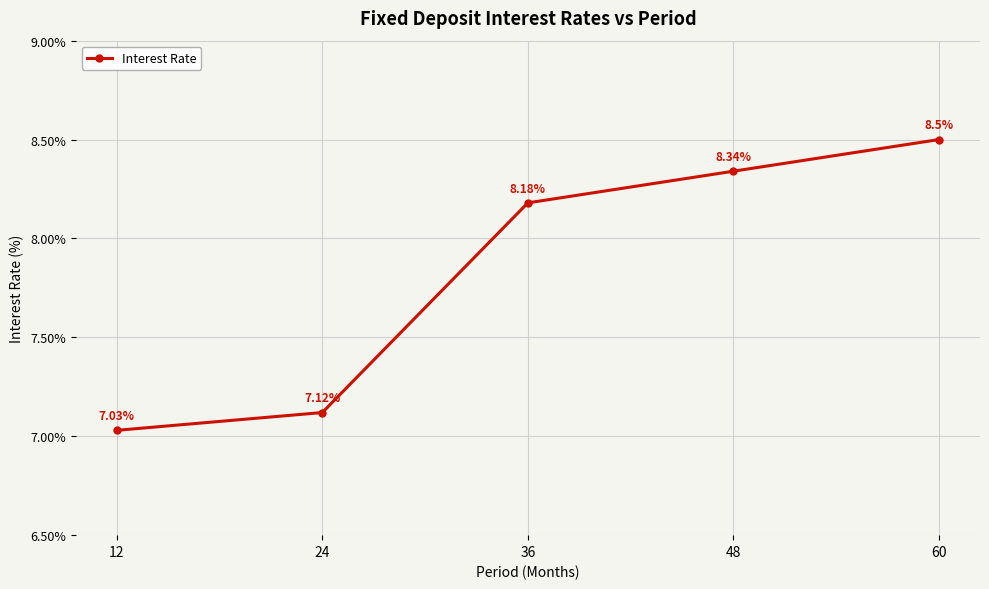

What is the ratio of the value at 36 to the value at 12?

1.2